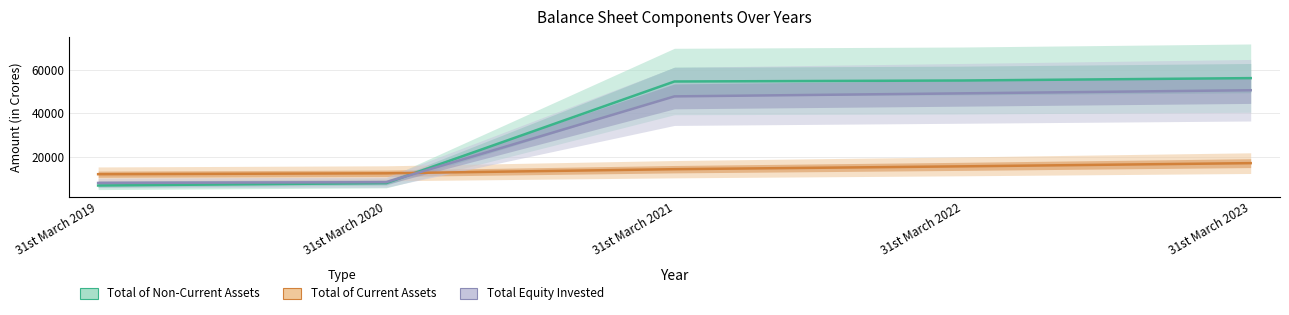

How many lines are shown in the chart?

3